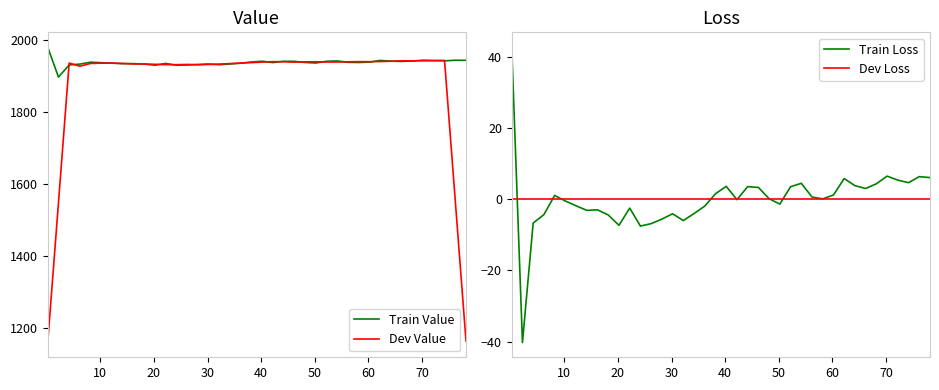

Between 19 and 24, which is larger?

19